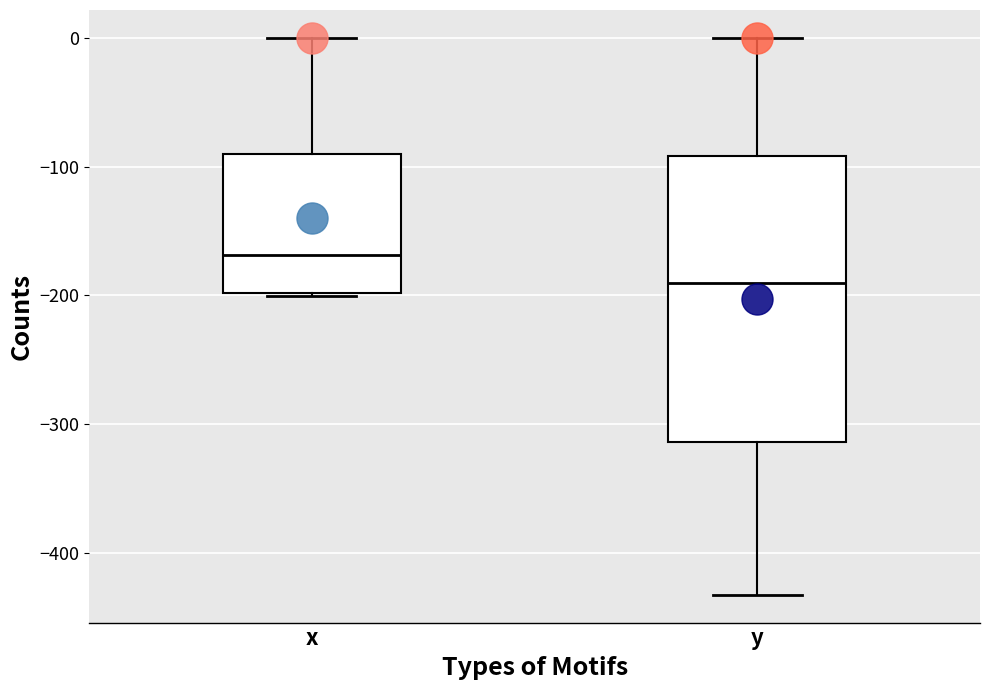

Reading left to right, transcribe this box plot: for each box, give where its median line is, the range the box spans, and where its two whiskers end, as read against the y-axis. The values are not printed on the chart, so give them approximately, as read against the axis.

x: median -170, box -200 to -90, whiskers -200 to 0
y: median -190, box -310 to -90, whiskers -430 to 0